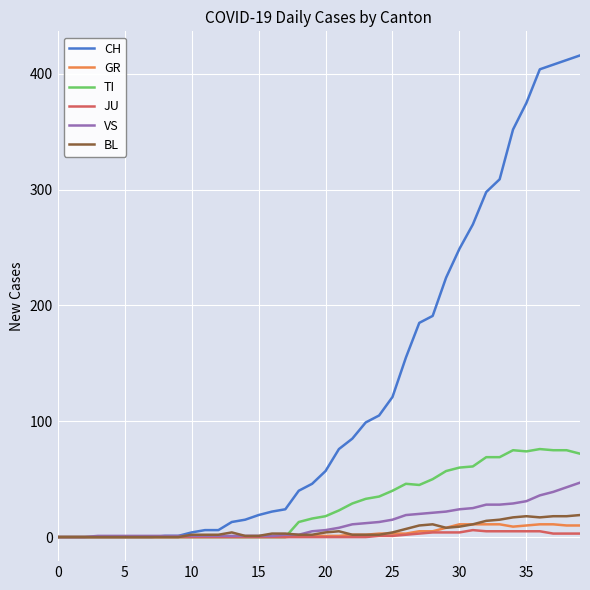

Which series has the largest total across all categories?

CH